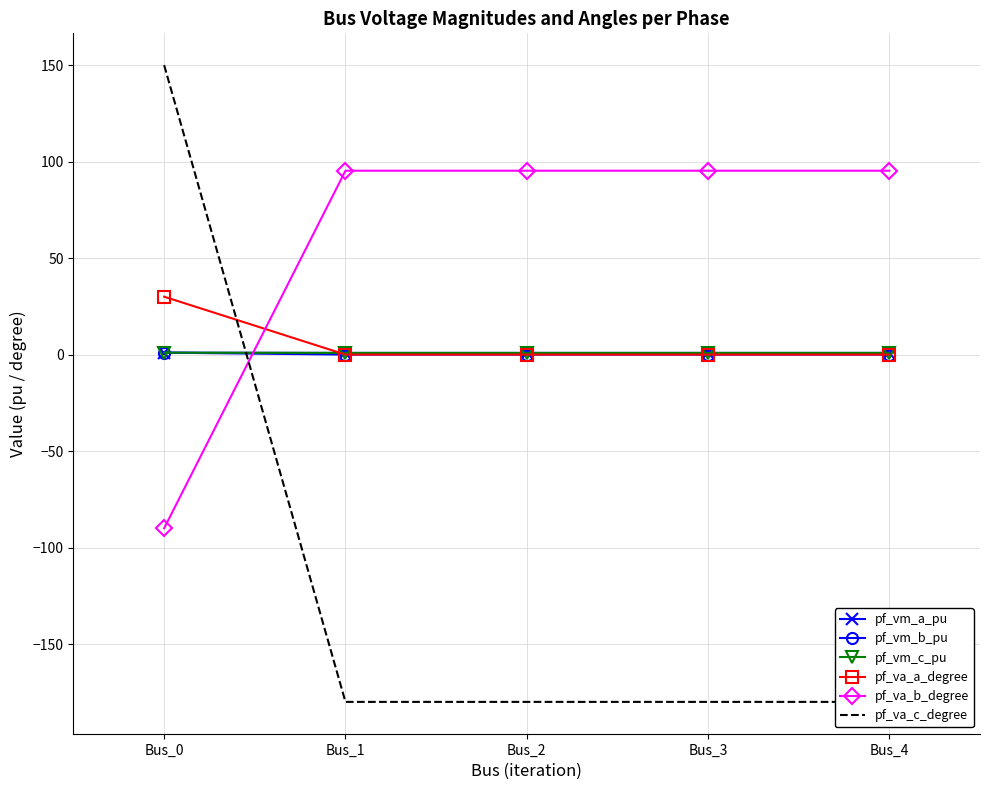

Where is pf_va_a_degree nearest to the value 14?

Bus_1